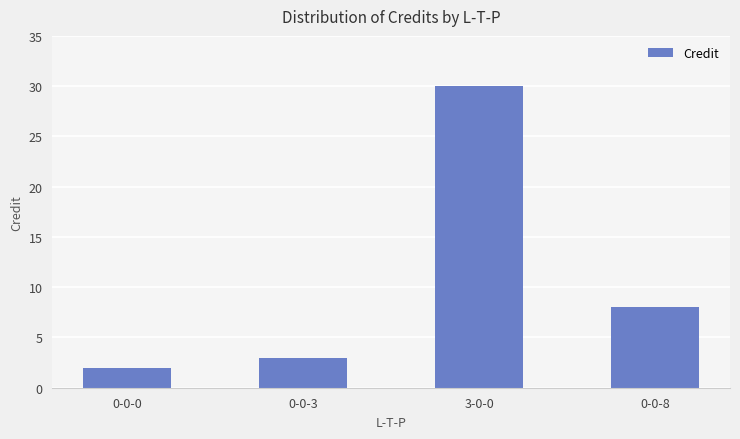

What is the label of the 1st bar from the right?

0-0-8